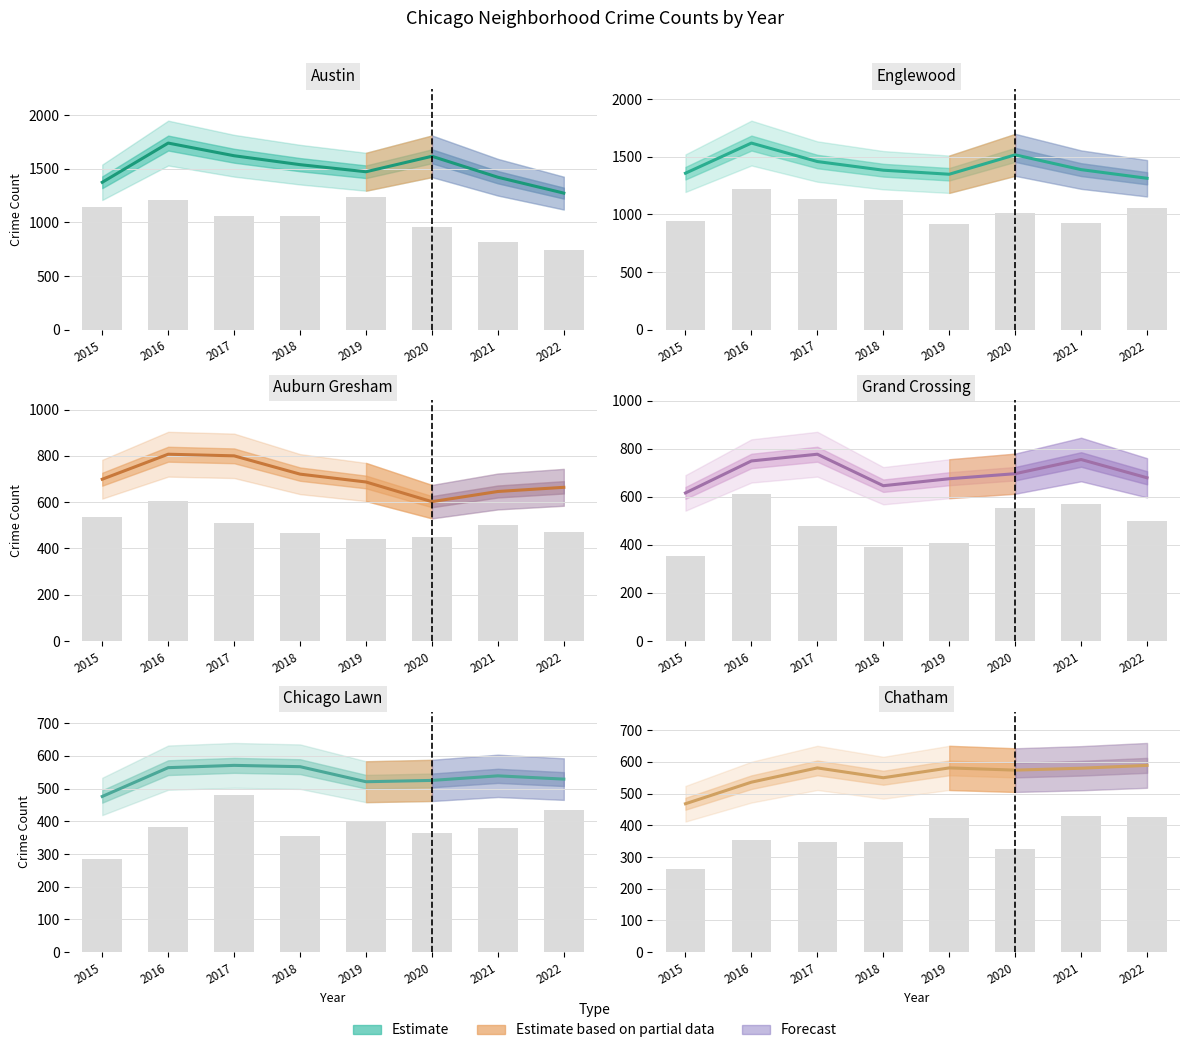

Reading left to right, extract all data points from this chart.

Austin: 1374	1739	1621	1538	1472	1616	1421	1273
Englewood: 1357	1618	1458	1383	1348	1516	1388	1313
Auburn Gresham: 699	807	800	721	687	602	646	664
Grand Crossing: 616	749	777	646	675	696	755	679
Chicago Lawn: 476	564	571	567	521	525	539	529
Chatham: 468	536	581	550	581	574	580	589